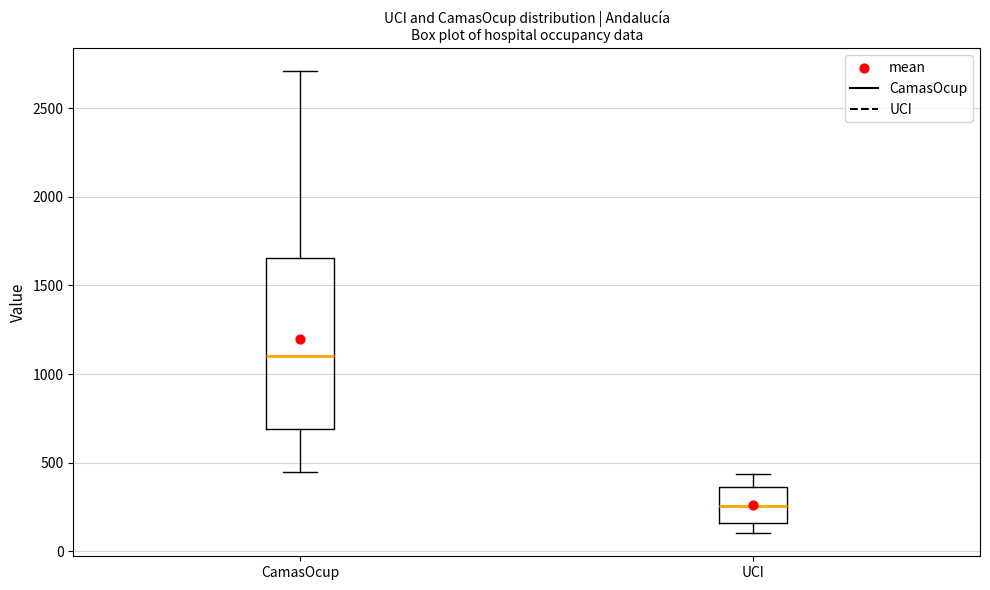

Reading left to right, transcribe this box plot: for each box, give where its median line is, the range the box spans, and where its two whiskers end, as read against the y-axis. The values are not printed on the chart, so give them approximately, as read against the axis.

CamasOcup: median 1100, box 700 to 1650, whiskers 450 to 2700
UCI: median 250, box 150 to 350, whiskers 100 to 450